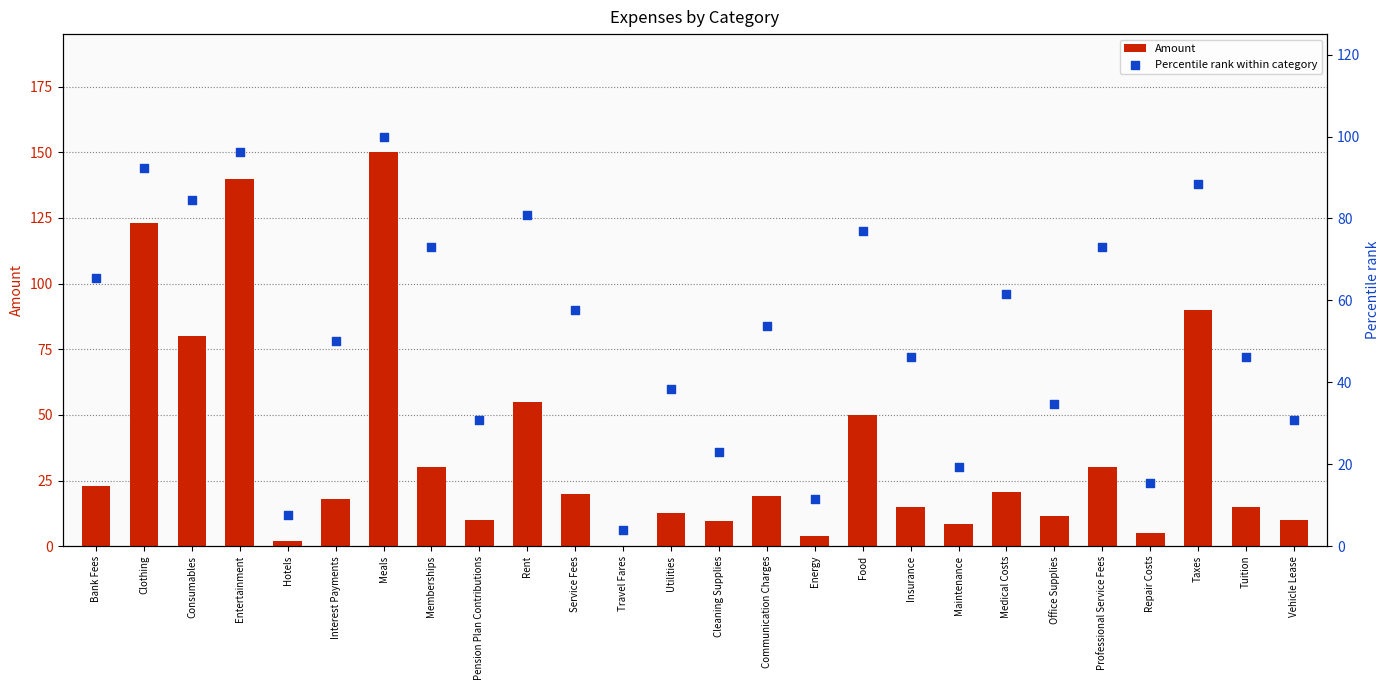

At which category is the sum across all series the highest?

Meals